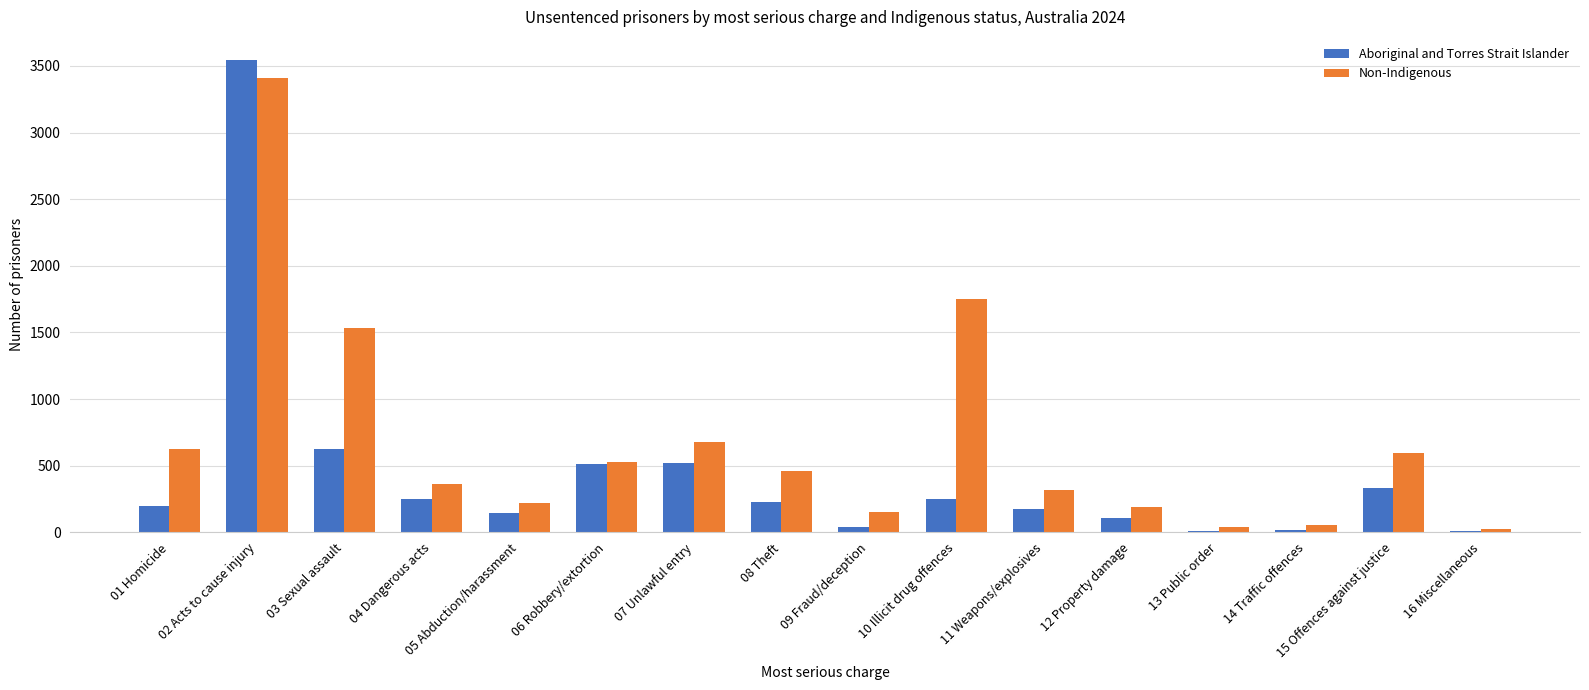

What is the difference between the Aboriginal and Torres Strait Islander values at 03 Sexual assault and 15 Offences against justice?

290